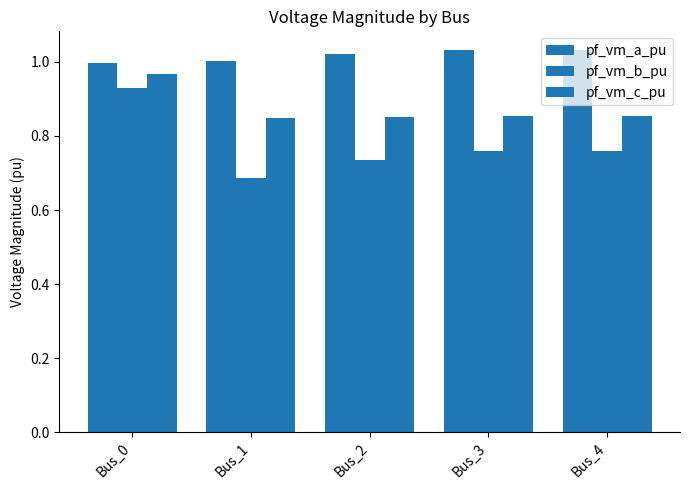

At which label does pf_vm_c_pu reach its minimum?

Bus_1